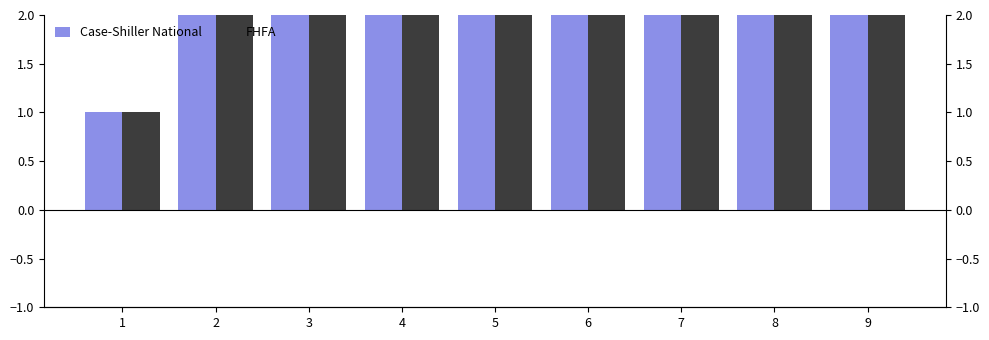

Which series has the largest total across all categories?

Case-Shiller National